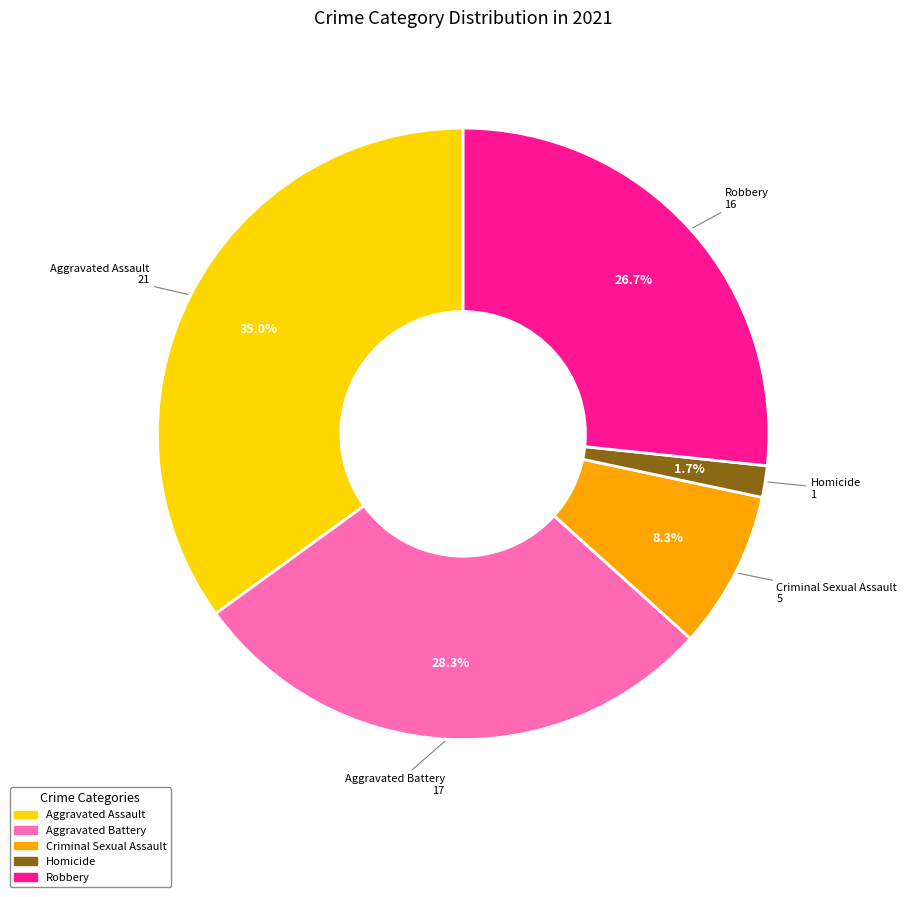

How many segments does this pie chart have?

5